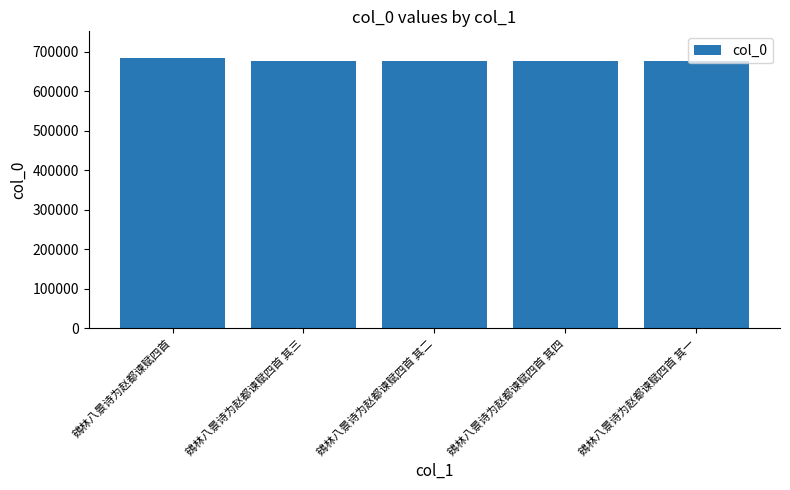

Is it true that the value at 鴳林八景诗为赵都谏赋四首 其二 is 1061620?

False